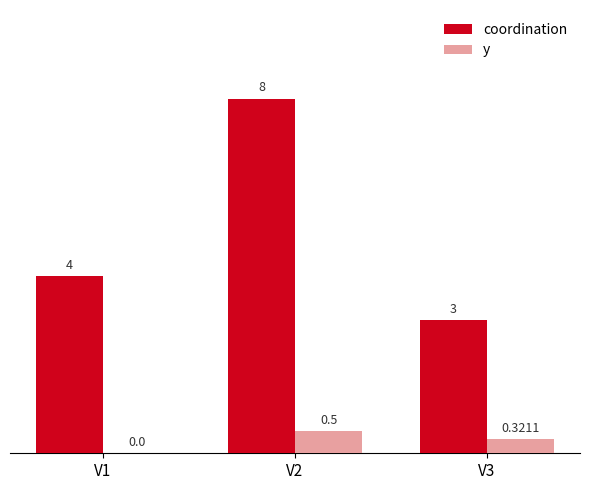

What is the sum of all coordination values?

15.0